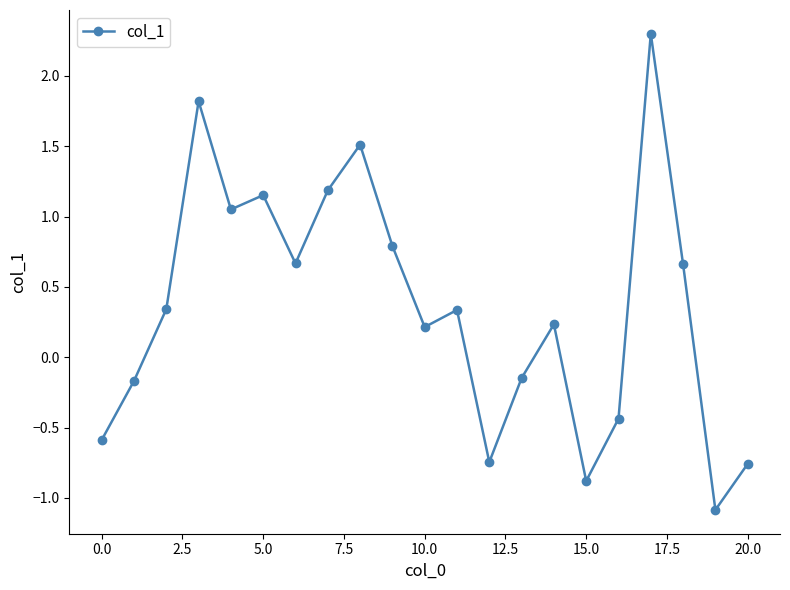

How many interior local peaks (higher than both neighbors) does the data have?

6